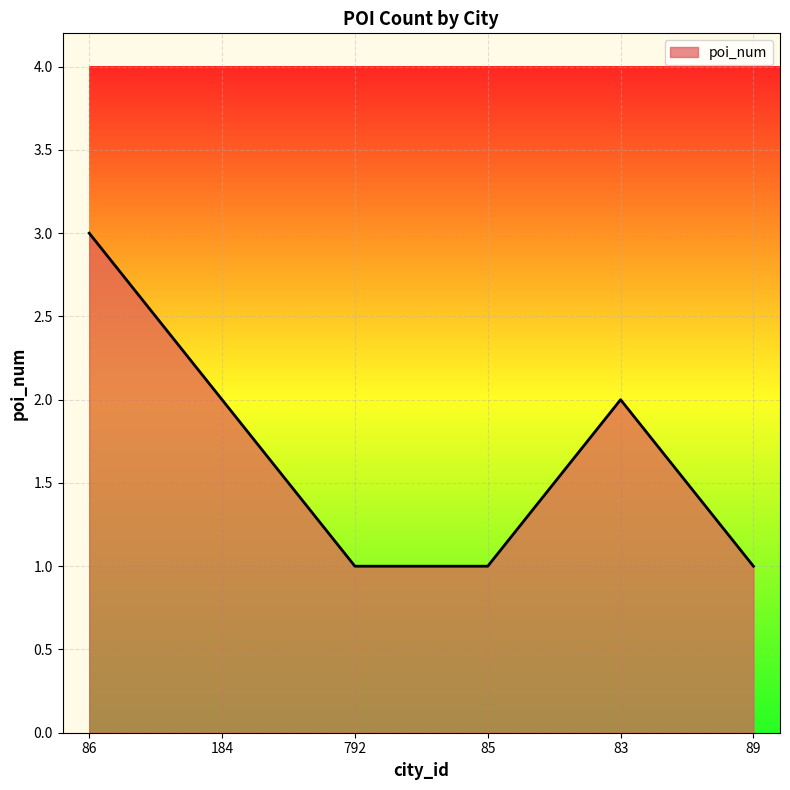

What is the difference between the values at 89 and 184?

1